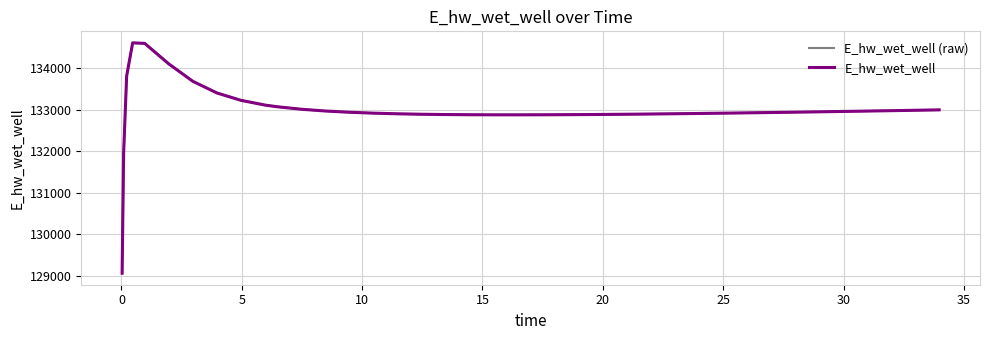

Does the chart have visible grid lines?

Yes